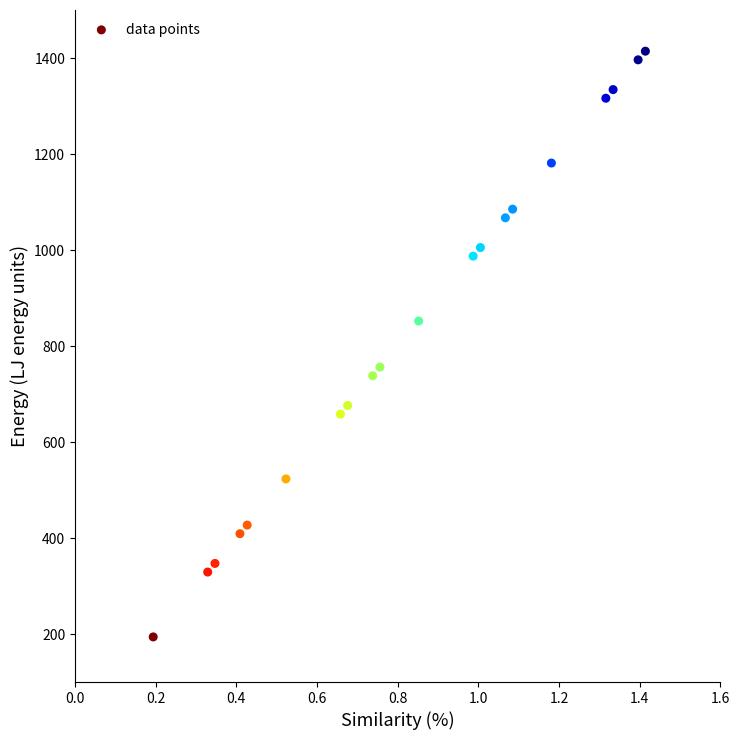

What is the range of Y values (max minus min)?

1220.2